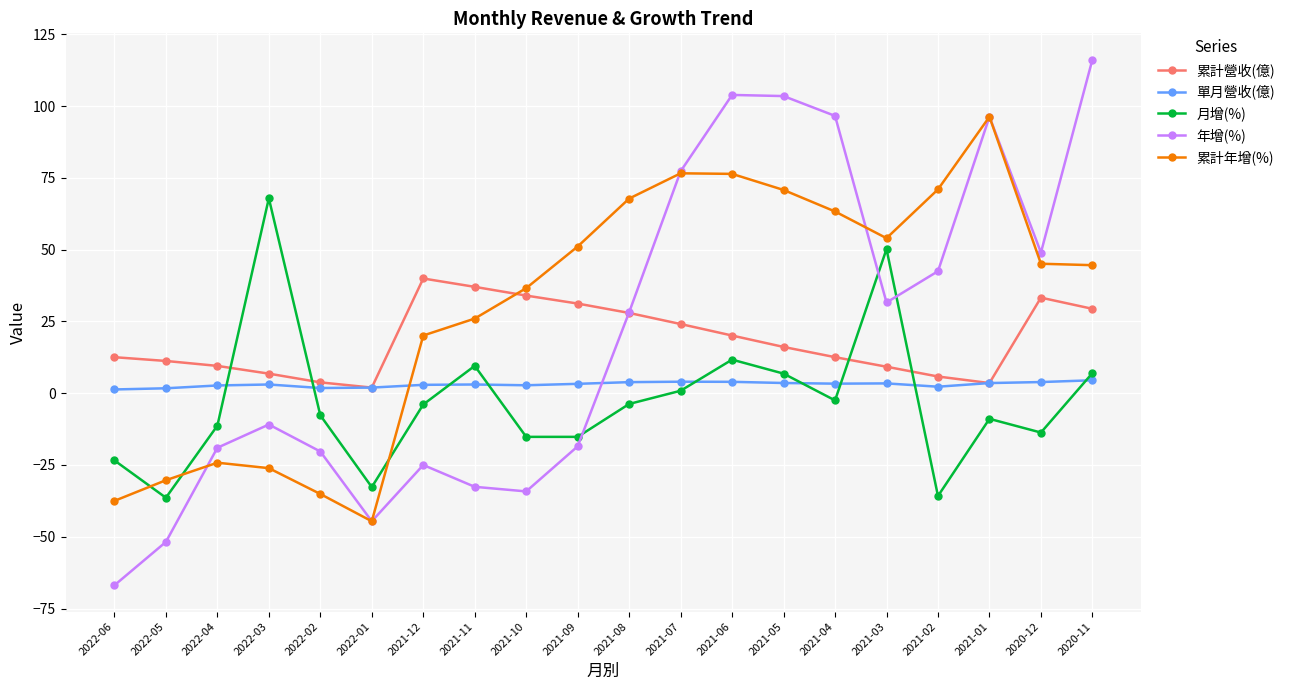

Which series changed the most between 2021-12 and 2021-04?

年增(%)